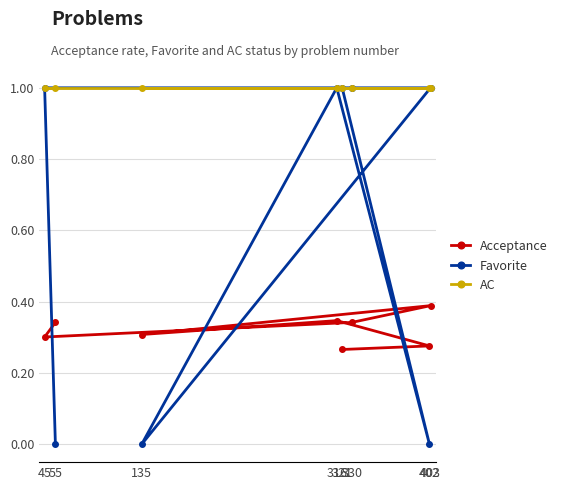

Between 403 and 402, which series saw the biggest shift?

Favorite